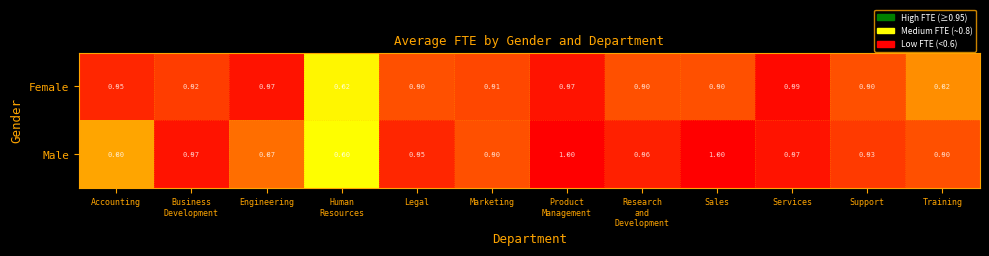

Which series has the largest total across all categories?

Male